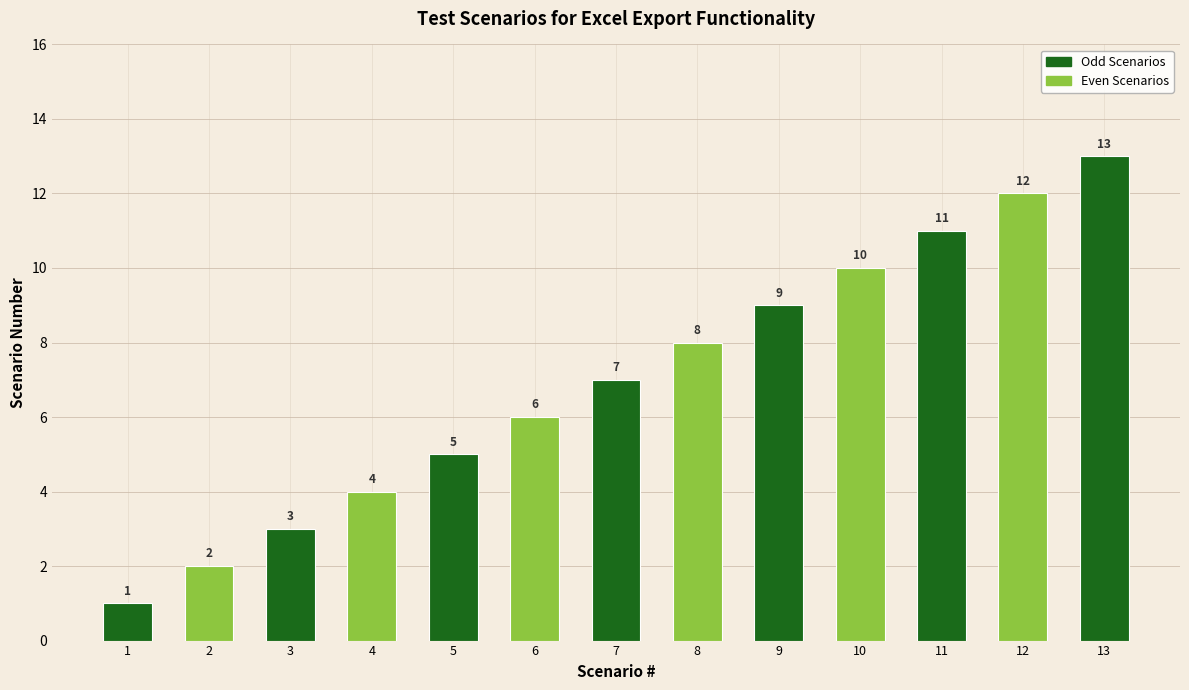

Does the chart contain stacked bars?

No